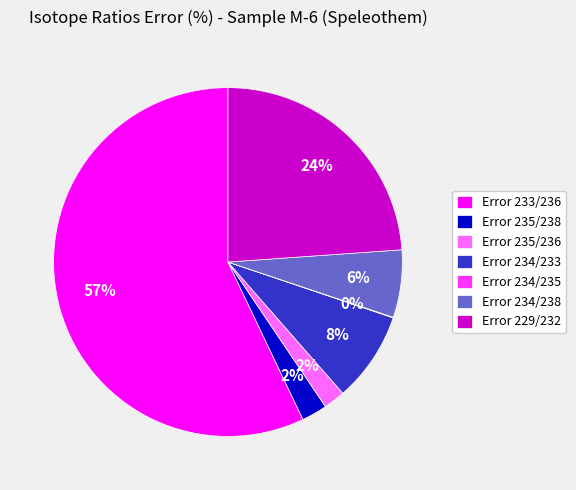

To the nearest percent, what is the difference between the Error 229/232 and Error 235/238 slice percentages?

22%